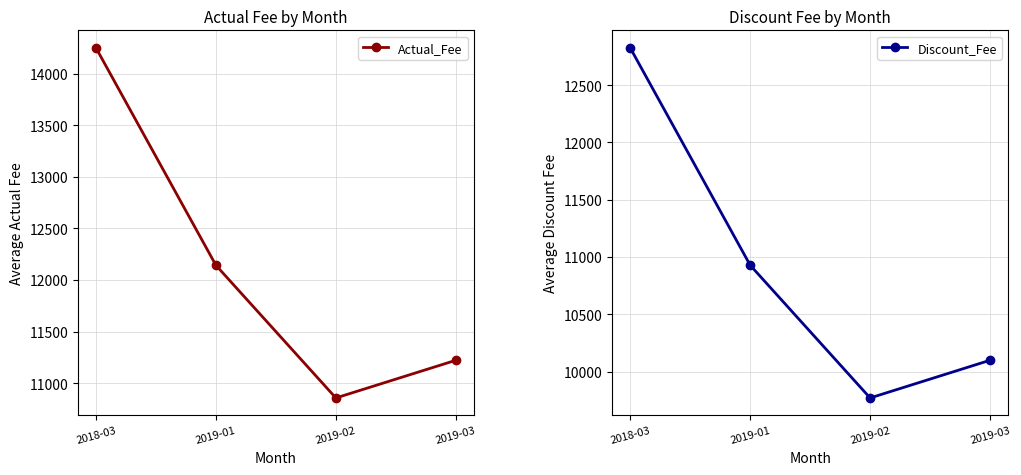

The value of Actual_Fee at 2019-01 is 16560. True or false?

False